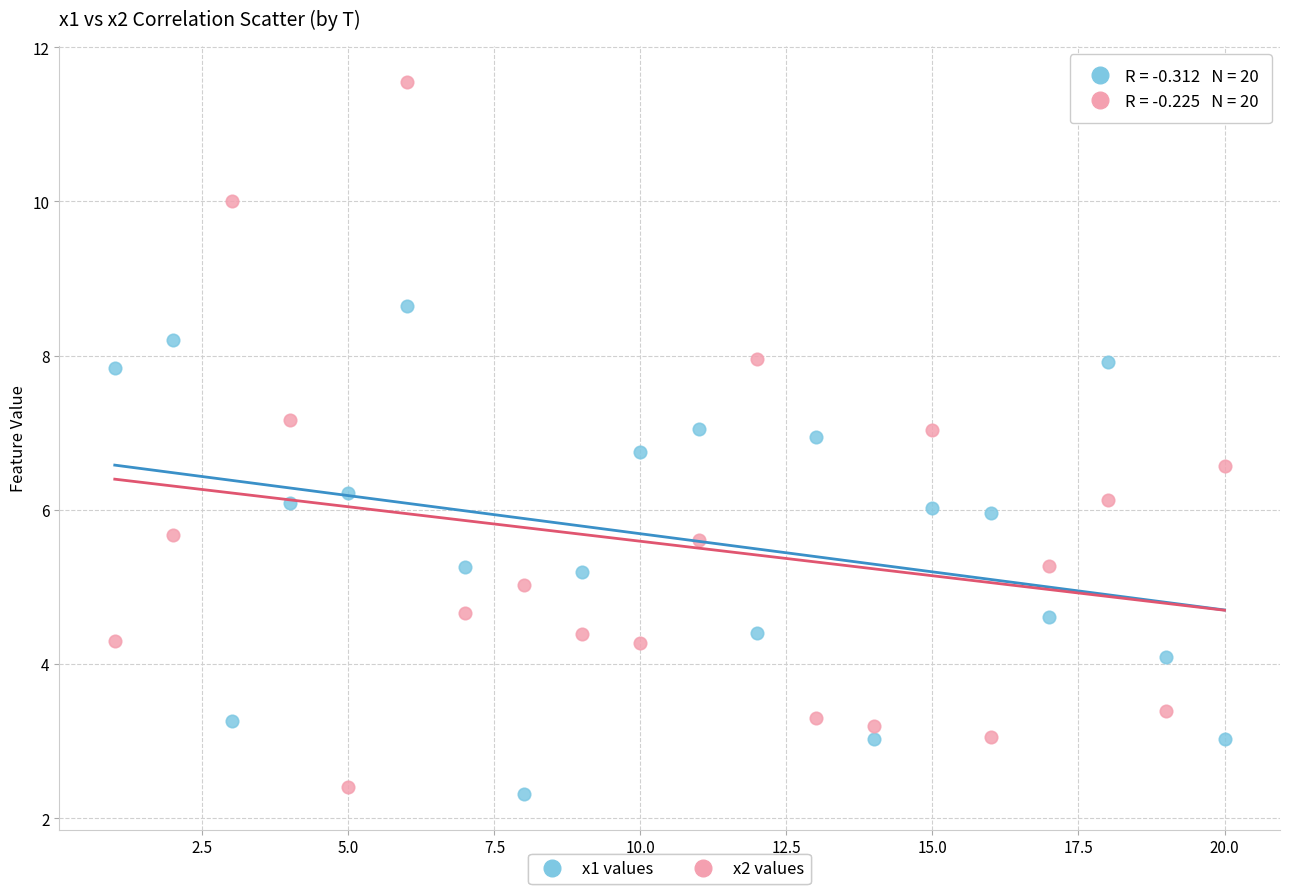

Which series has the widest spread of Y values?

x2 values